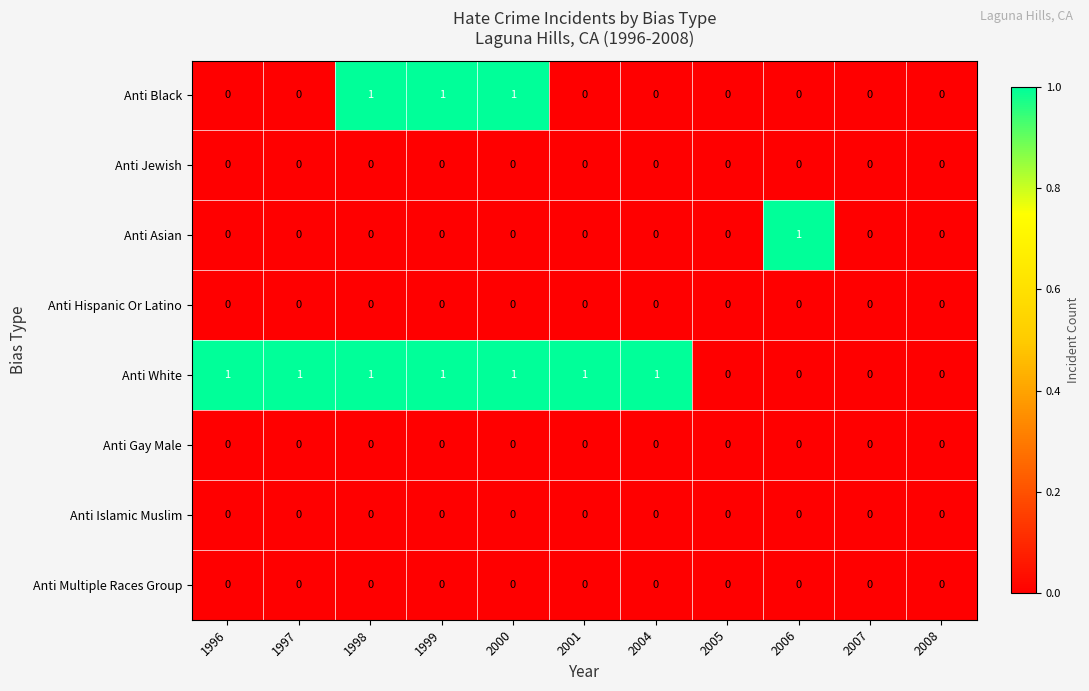

The Anti Asian series shows 1 at 2005. True or false?

False